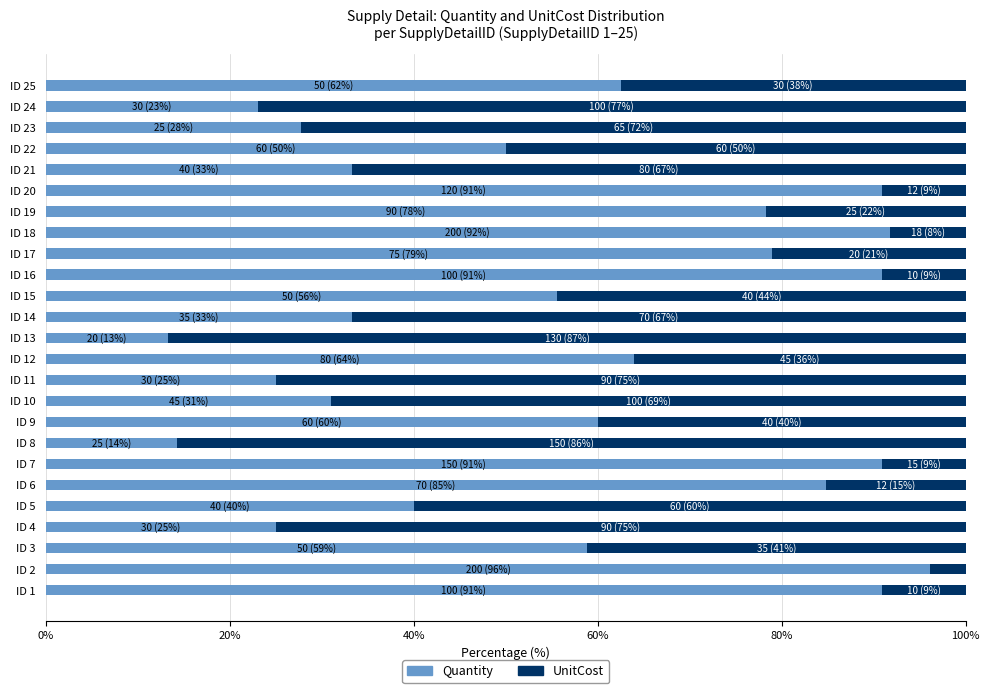

What is the maximum value for Quantity?

96.2